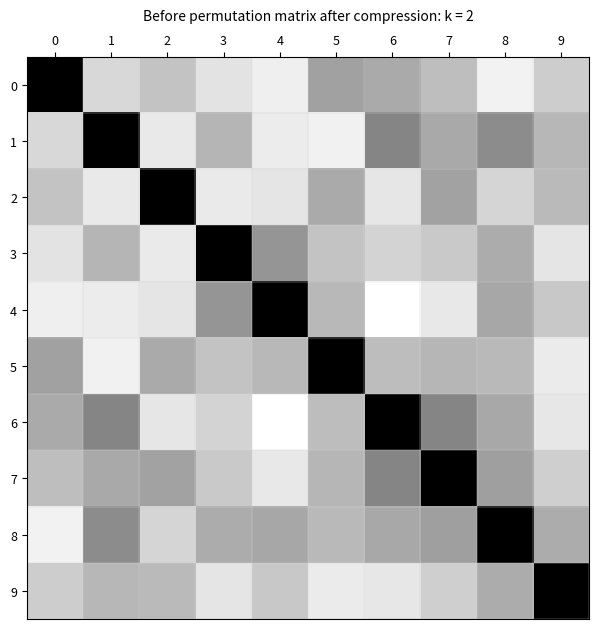

Which series has the largest range (max minus min)?

4